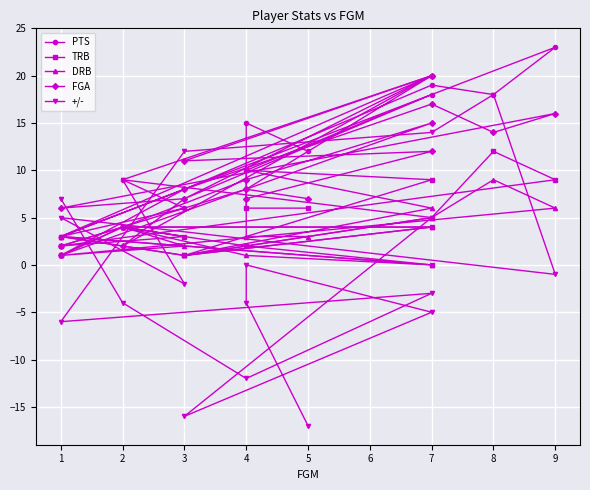

Which series has the largest range (max minus min)?

+/-